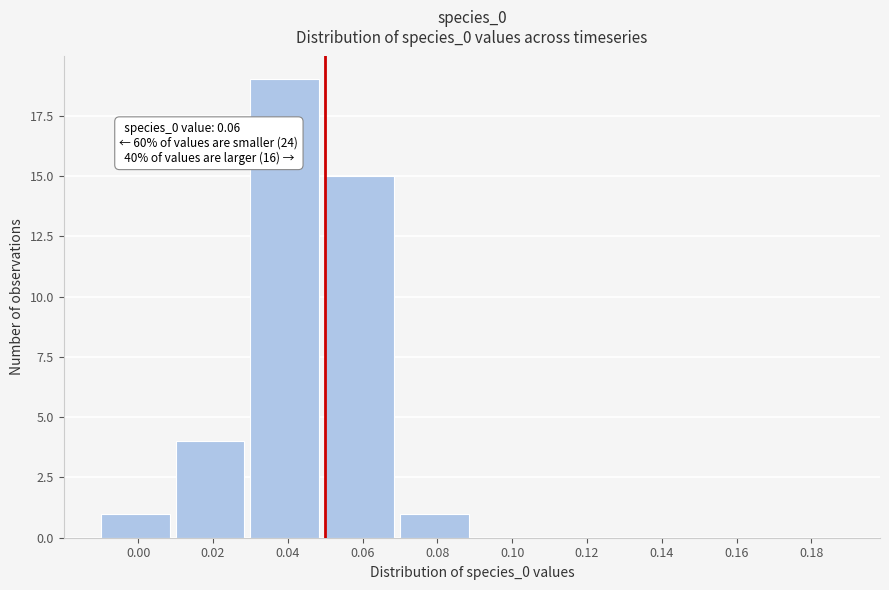

Reading right to left, transcribe all the data shown in this chart.

0.18=0	0.16=0	0.14=0	0.12=0	0.10=0	0.08=1	0.06=15	0.04=19	0.02=4	0.00=1